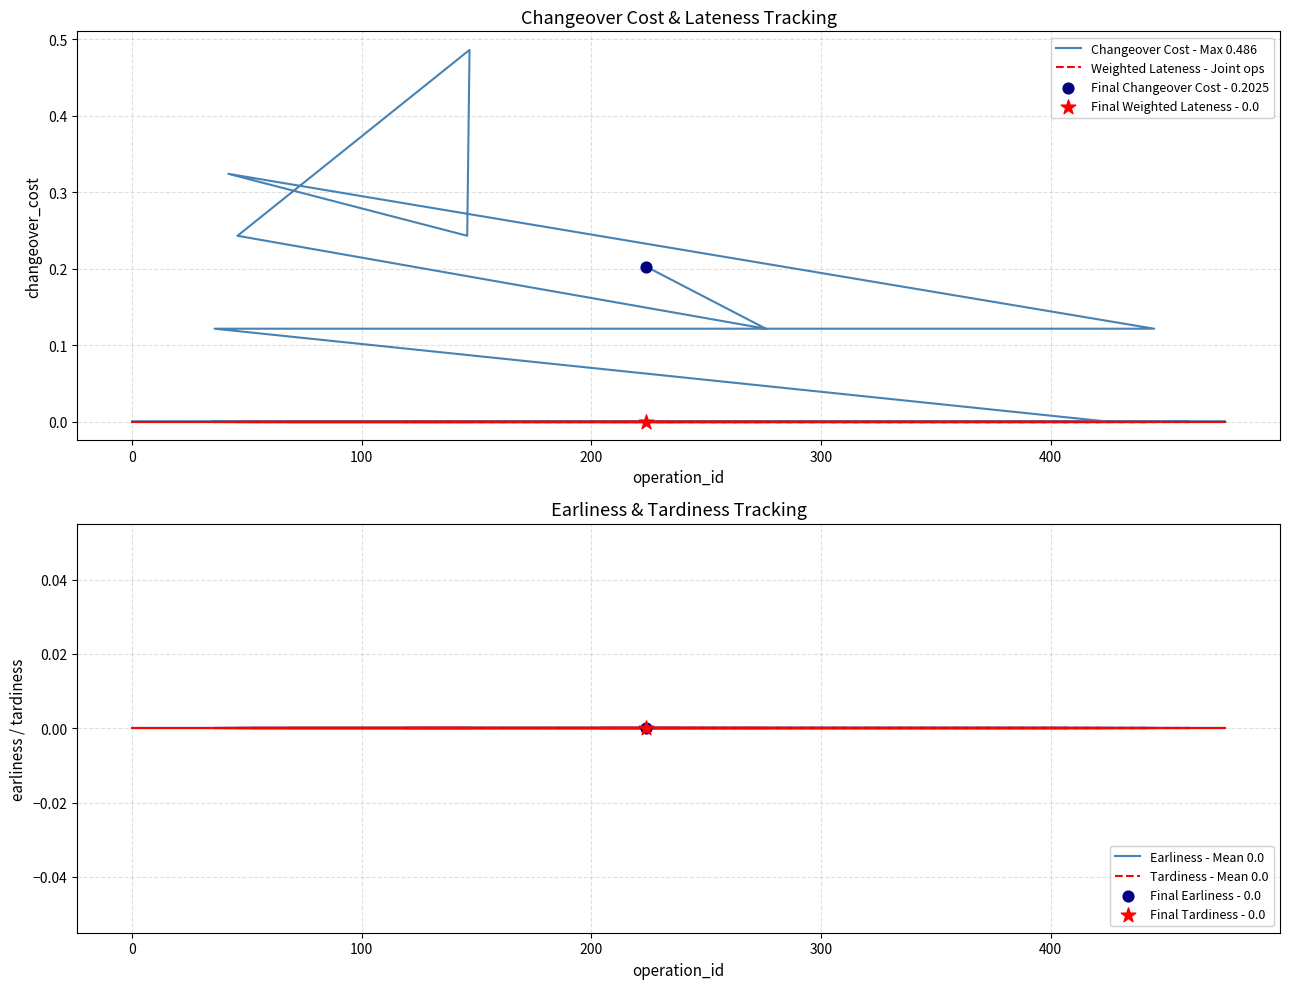

Which series reaches the maximum Y coordinate?

Changeover Cost - Max 0.486